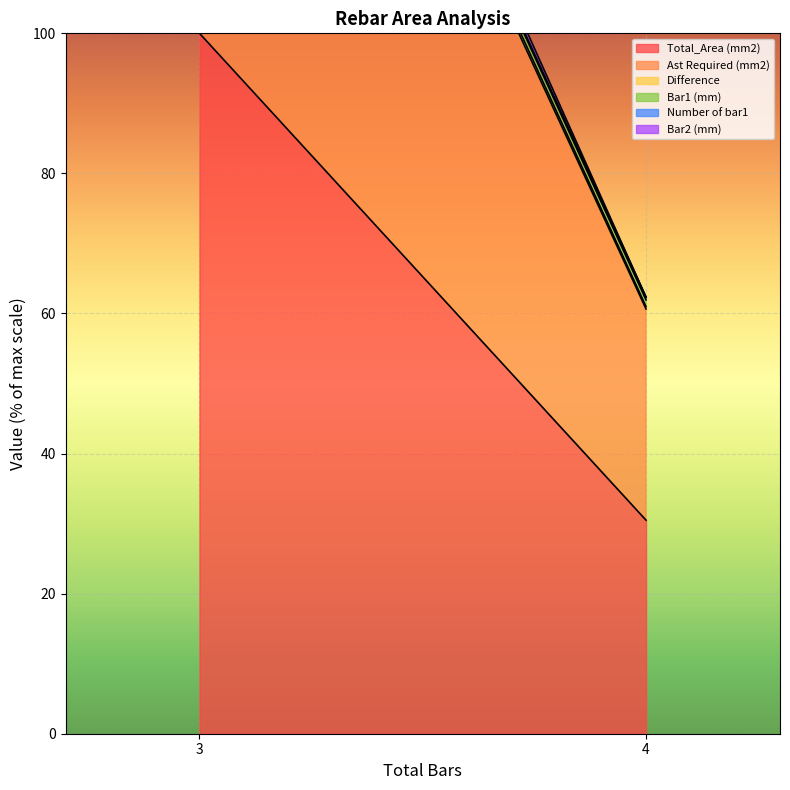

Rank the series by their maximum value, from highest to lowest.

Number of bar1, Difference, Bar1 (mm), Bar2 (mm), Ast Required (mm2), Total_Area (mm2)